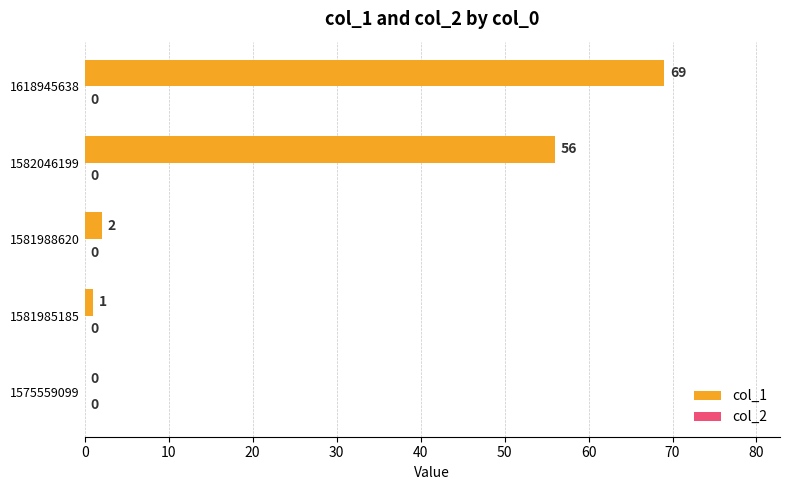

Where is the data nearest to the value 34?

1582046199